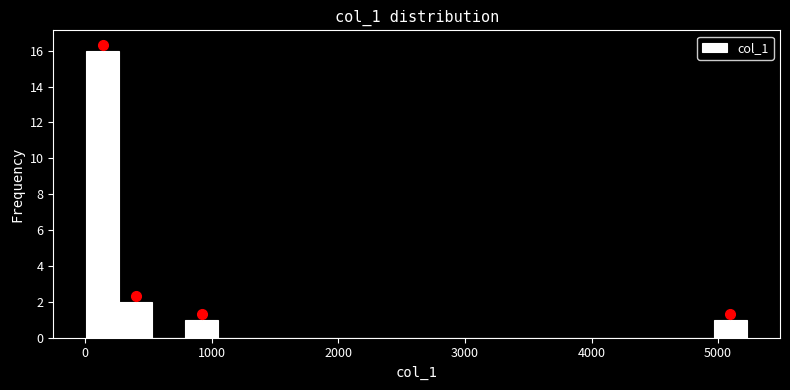

Read against the x-axis, roughly where is the centre of the tallest bar?

100